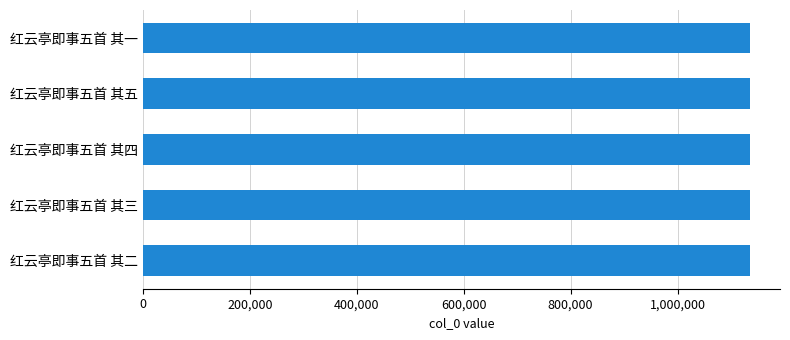

What is the greatest value displayed?

1134969